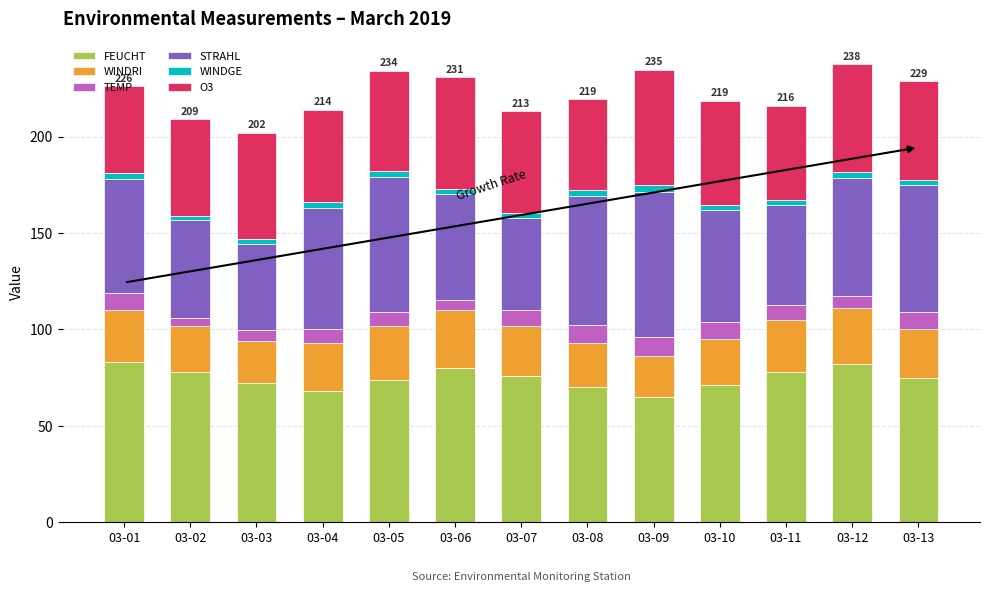

What is the lowest value of the FEUCHT series?

65.0